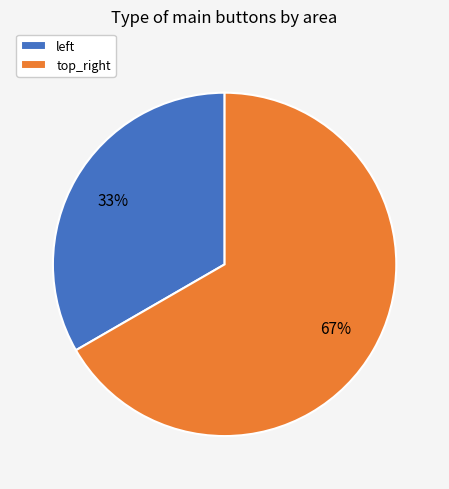

How many segments does this pie chart have?

2